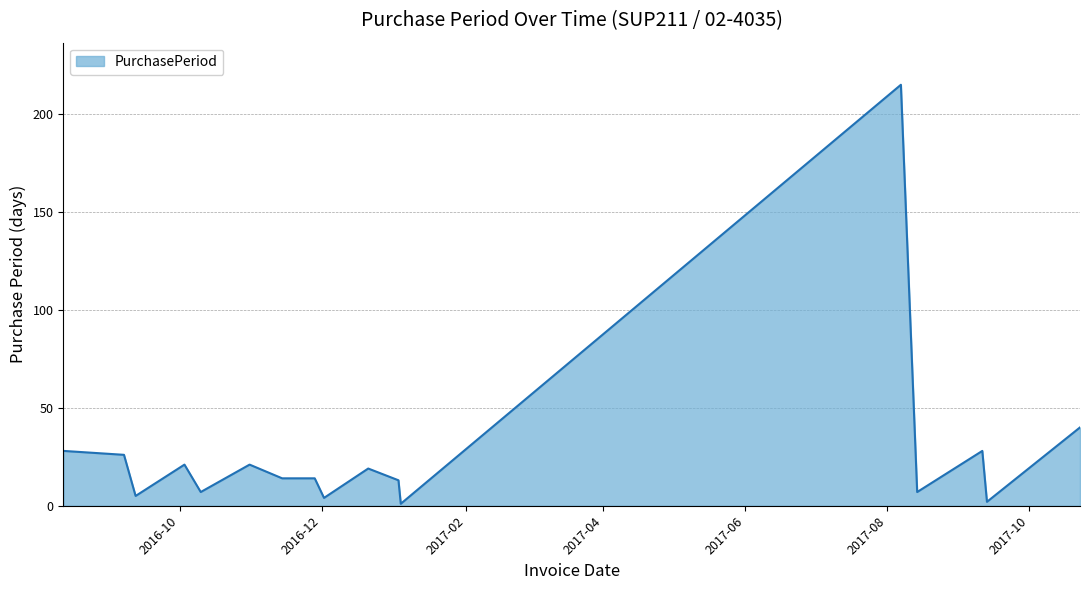

What is the greatest value displayed?

215